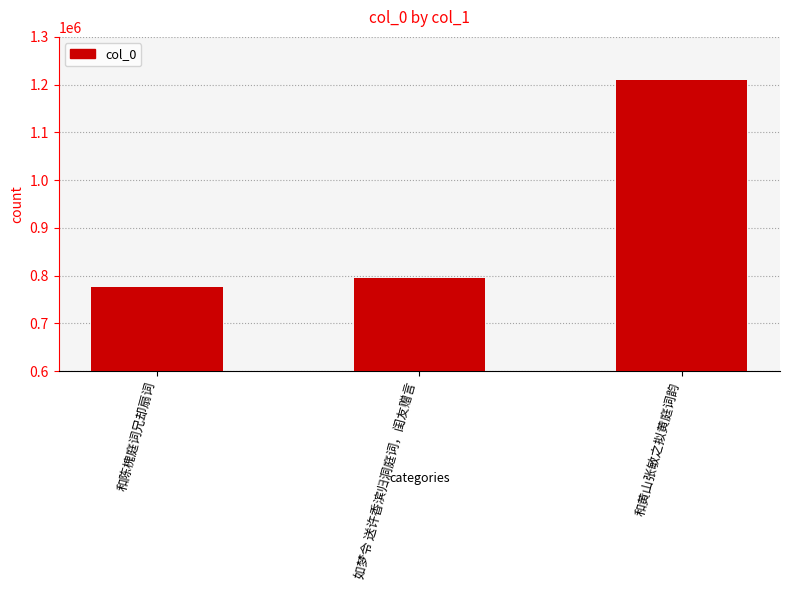

True or false: the data shows 521158 at 如梦令 送许香滨归洞庭词，闺友赠言.

False